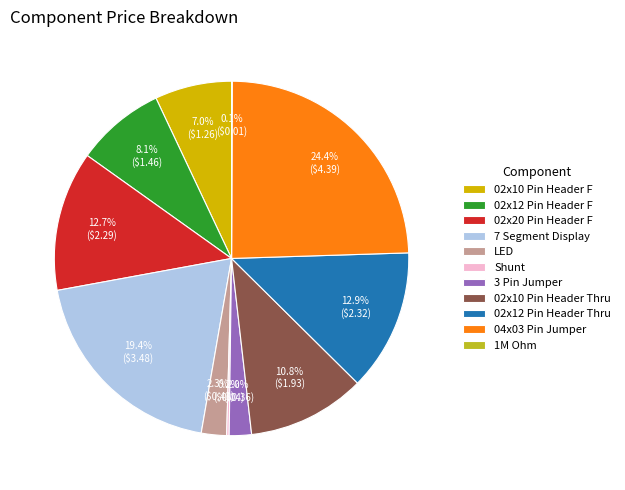

What is the ratio of the value at LED to the value at 02x12 Pin Header F?

0.3